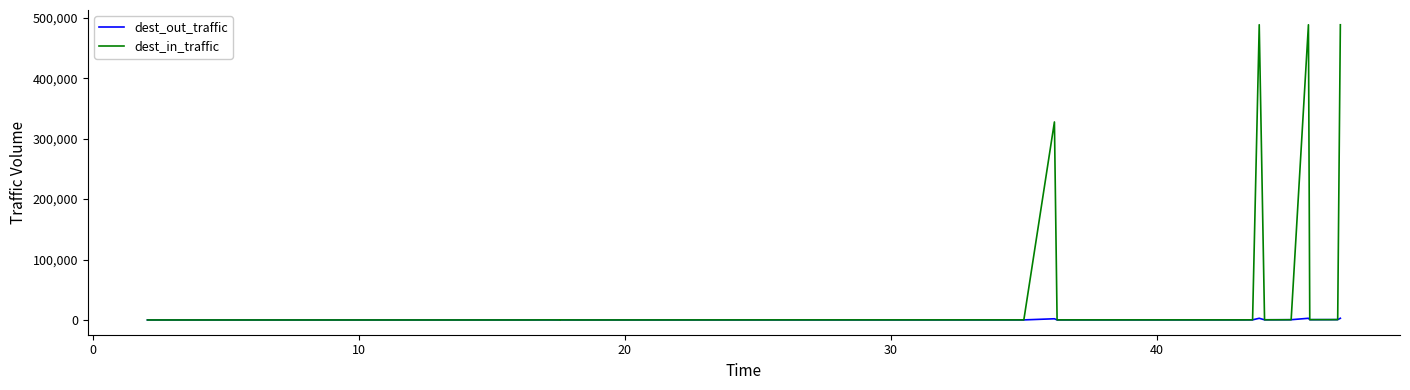

What is the difference between the second highest and second lowest values in the dest_in_traffic series?

488634.5